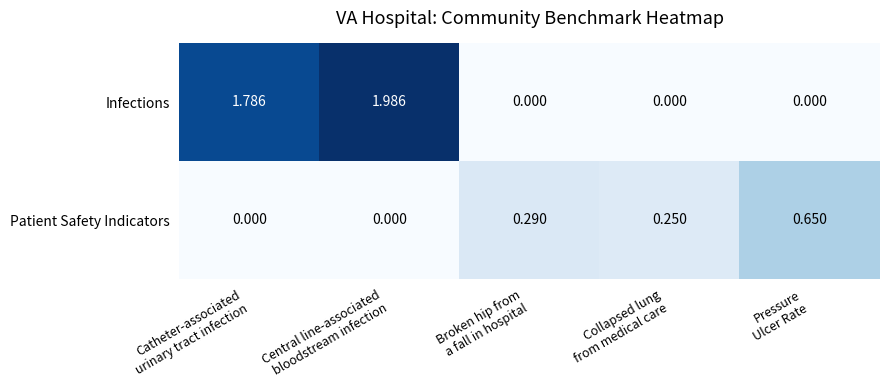

List the series in order of their overall mean, highest first.

Infections, Patient Safety Indicators